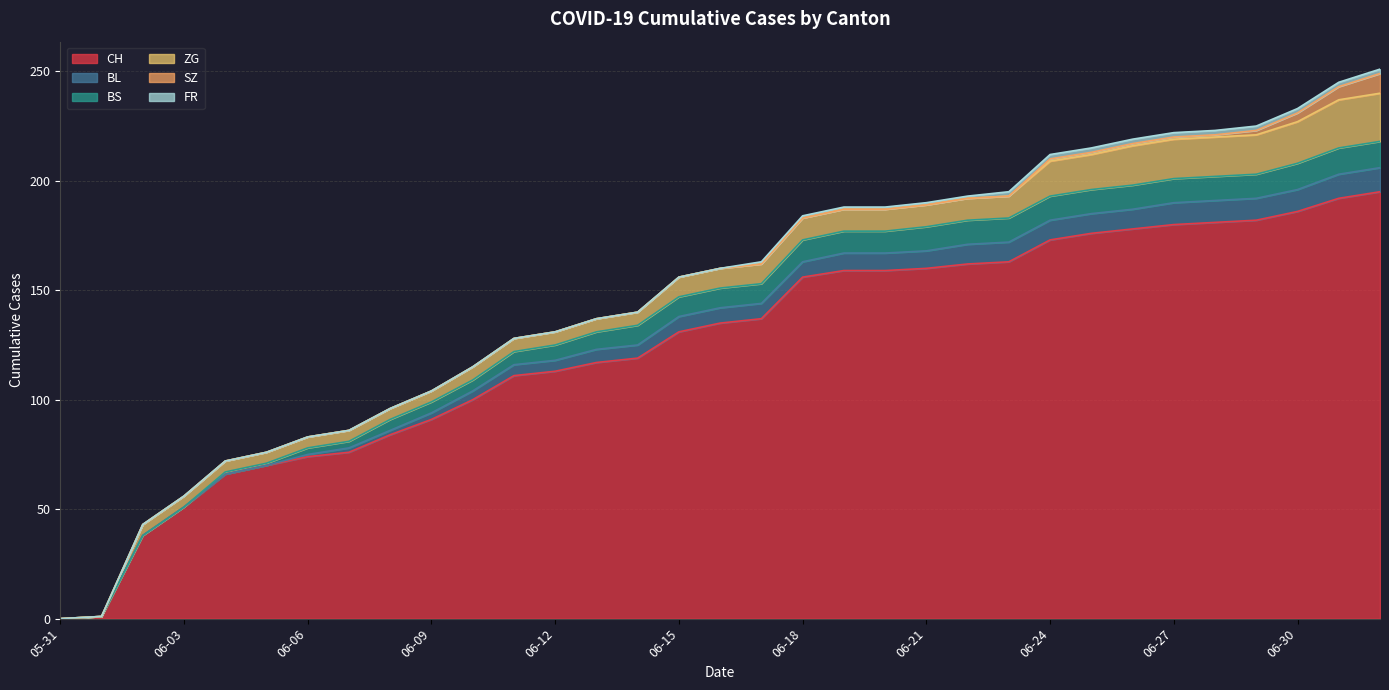

How many categories are shown in the chart?

33